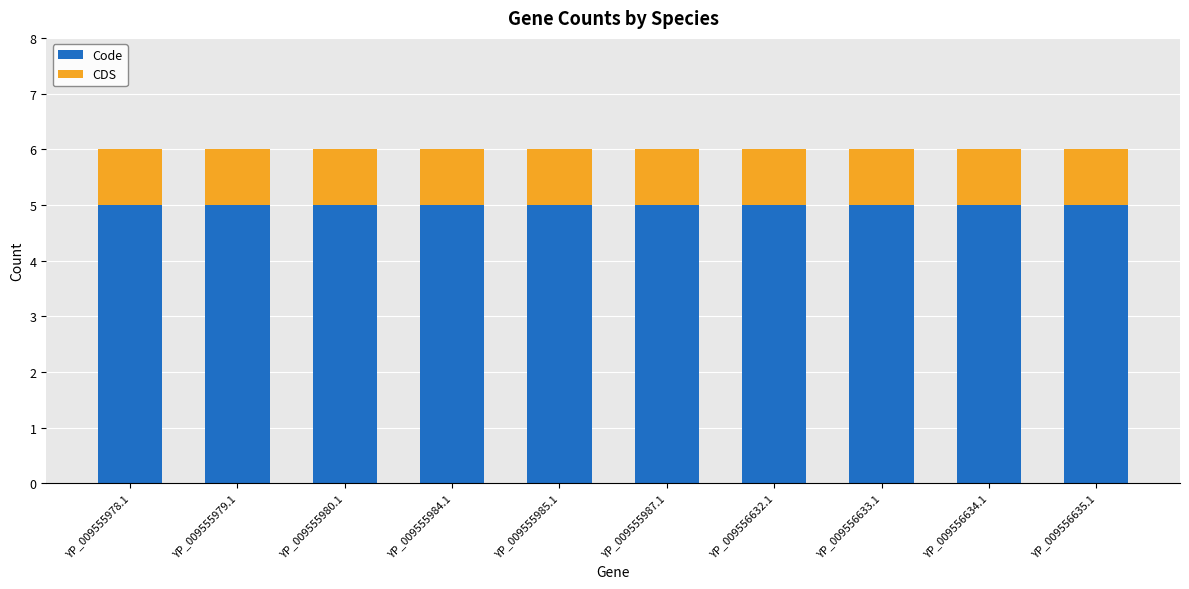

What is the maximum value for Code?

5